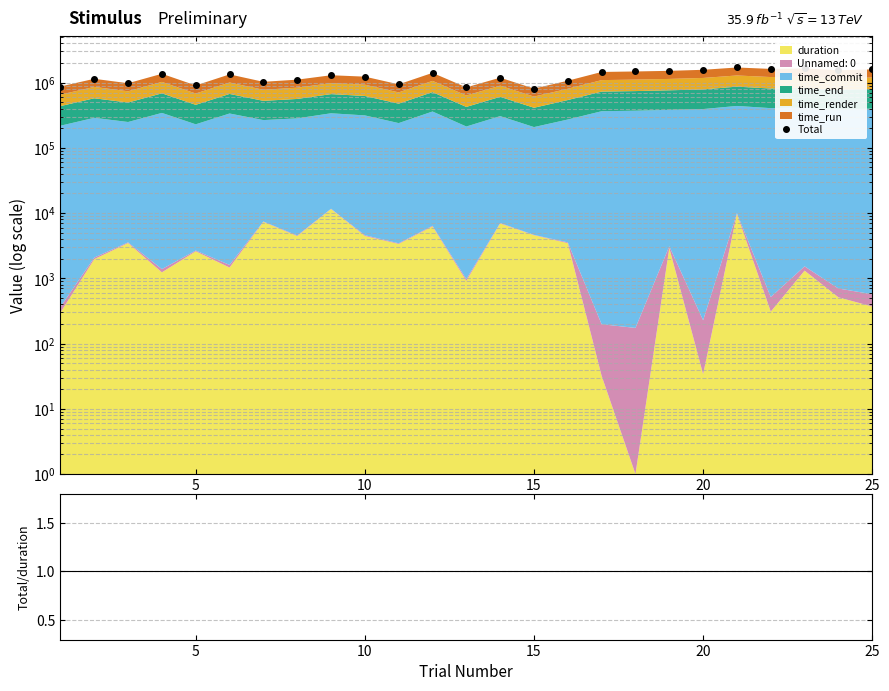

Reading left to right, what are all the values shown in this chart?

871563	1143814	978080	1365761	904625	1336356	1028349	1109859	1296768	1234136	940790	1410213	844939	1190223	809258	1069573	1455937	1482075	1515037	1571248	1705115	1621577	1649781	1544364	1596491